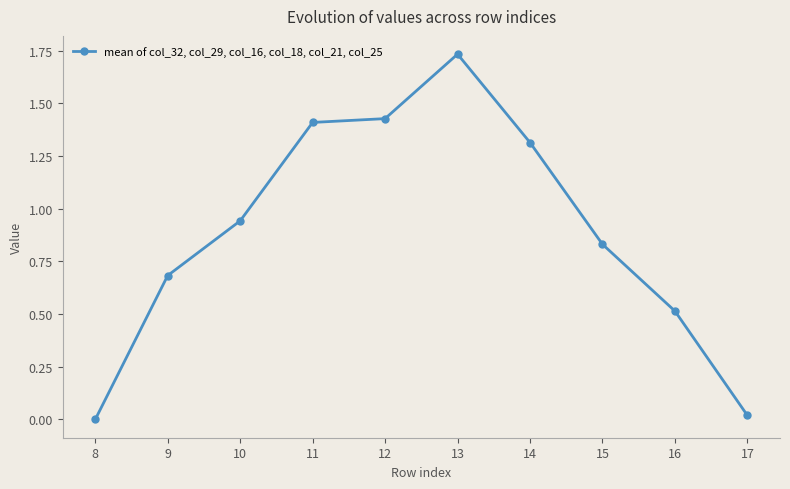

How many data points does each series have?

10